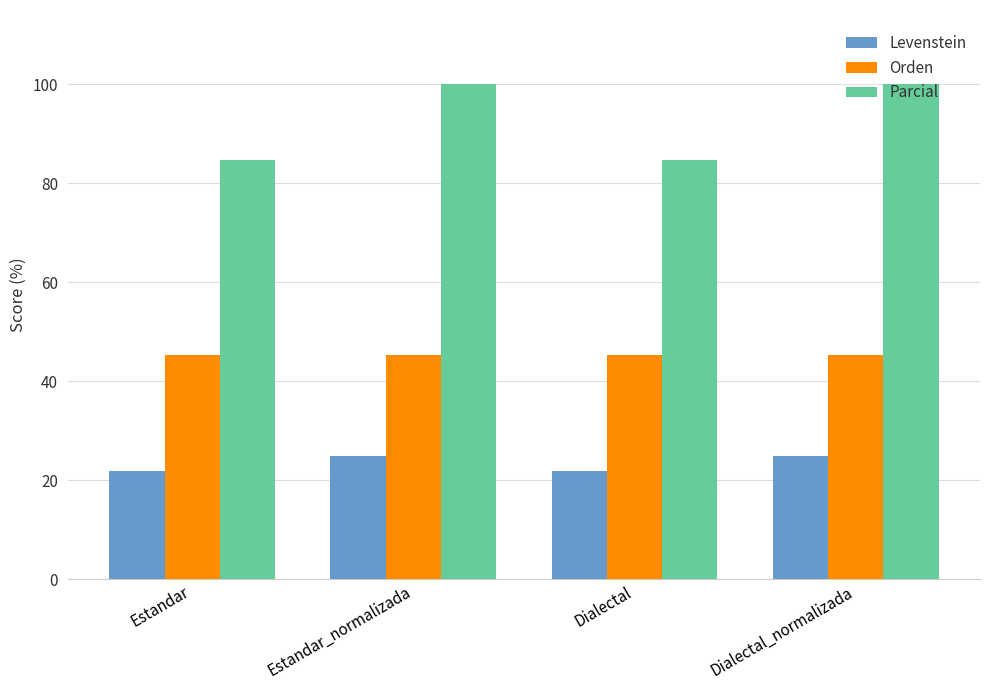

Which series has the largest total across all categories?

Parcial